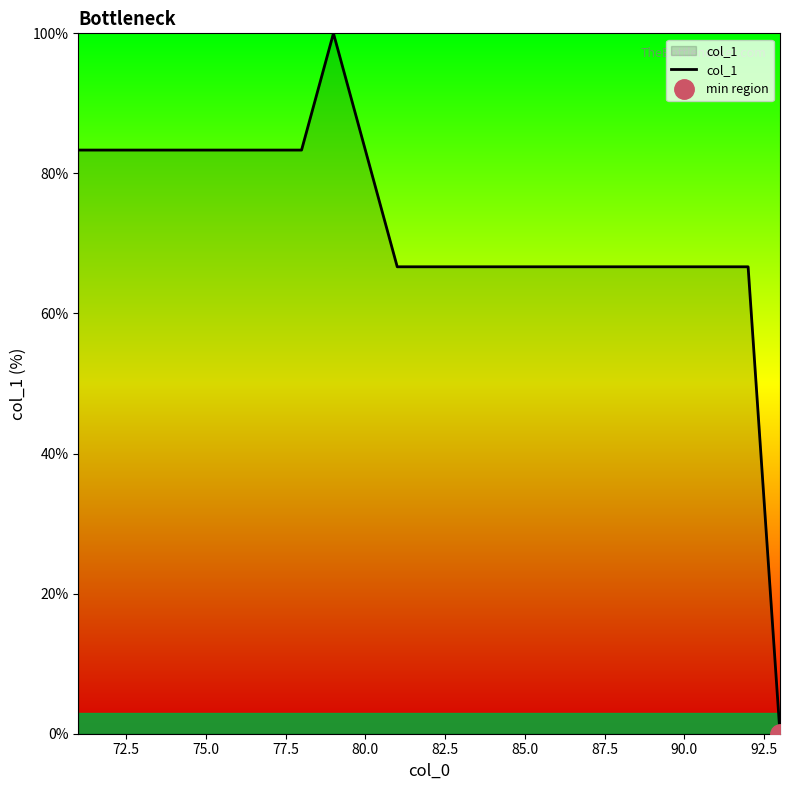

True or false: col_1 has a value of 121.4 at 75.0.

False